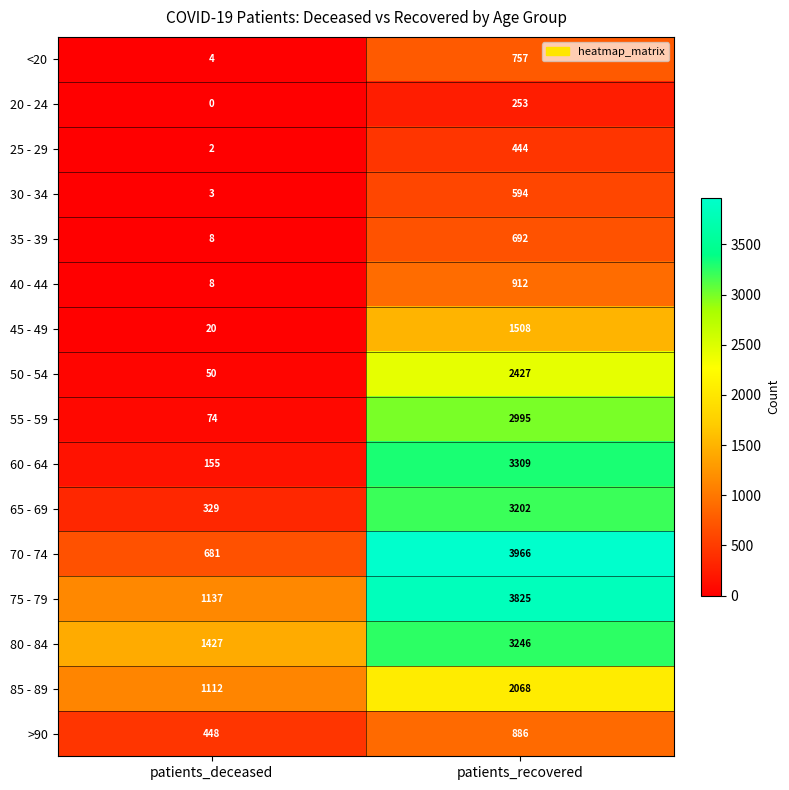

Which category has the highest value across all series?

patients_recovered